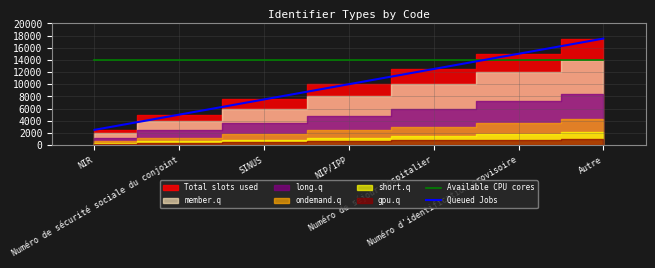

The value of Queued Jobs at Numéro de séjour hospitalier is 12500. True or false?

True